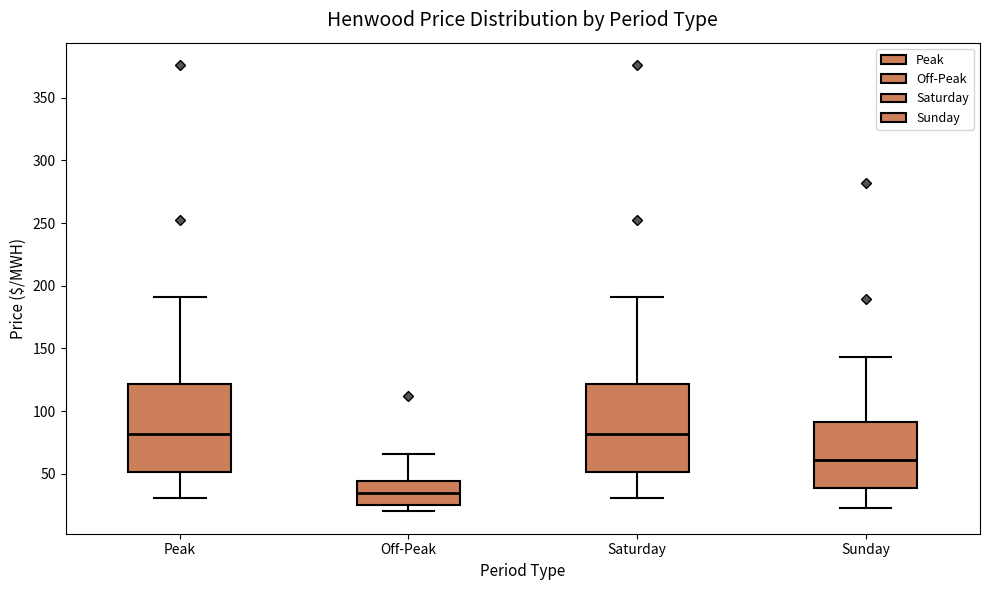

Reading left to right, transcribe this box plot: for each box, give where its median line is, the range the box spans, and where its two whiskers end, as read against the y-axis. The values are not printed on the chart, so give them approximately, as read against the axis.

Peak: median 80, box 50 to 120, whiskers 30 to 190
Off-Peak: median 35, box 25 to 45, whiskers 20 to 65
Saturday: median 80, box 50 to 120, whiskers 30 to 190
Sunday: median 60, box 40 to 90, whiskers 25 to 145